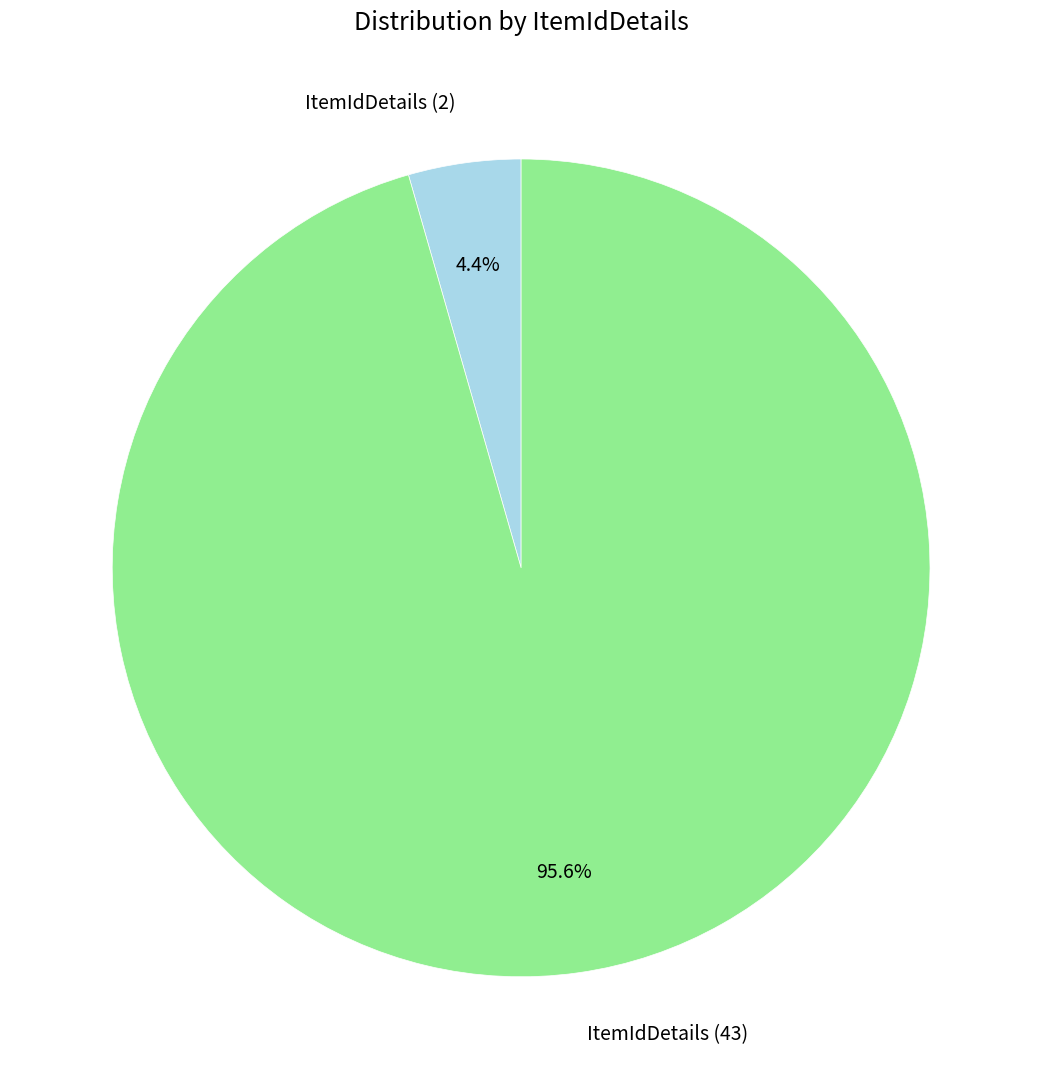

Which has a higher value, ItemIdDetails (43) or ItemIdDetails (2)?

ItemIdDetails (43)